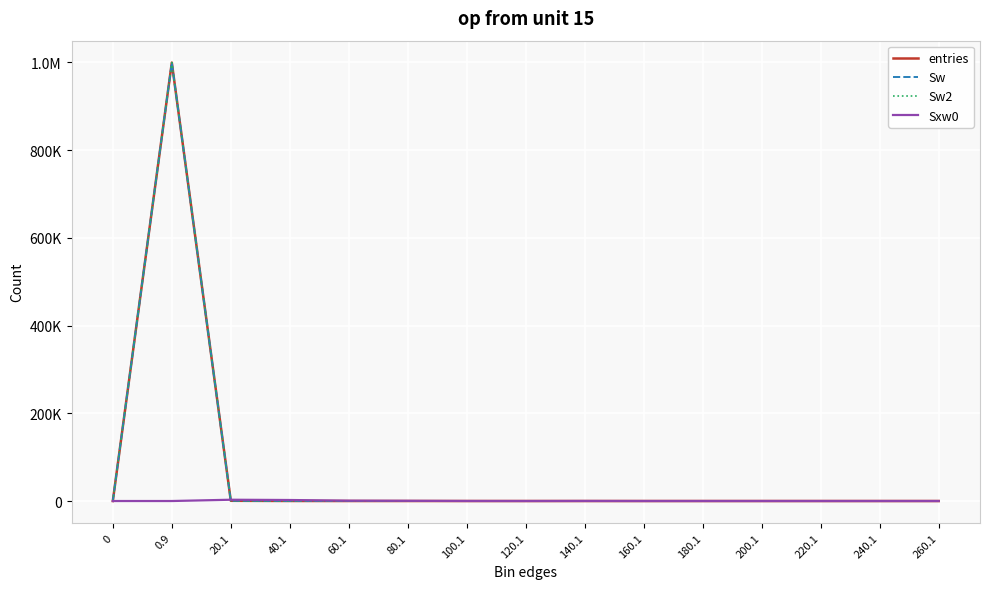

Is this an area chart (filled region under the line)?

No